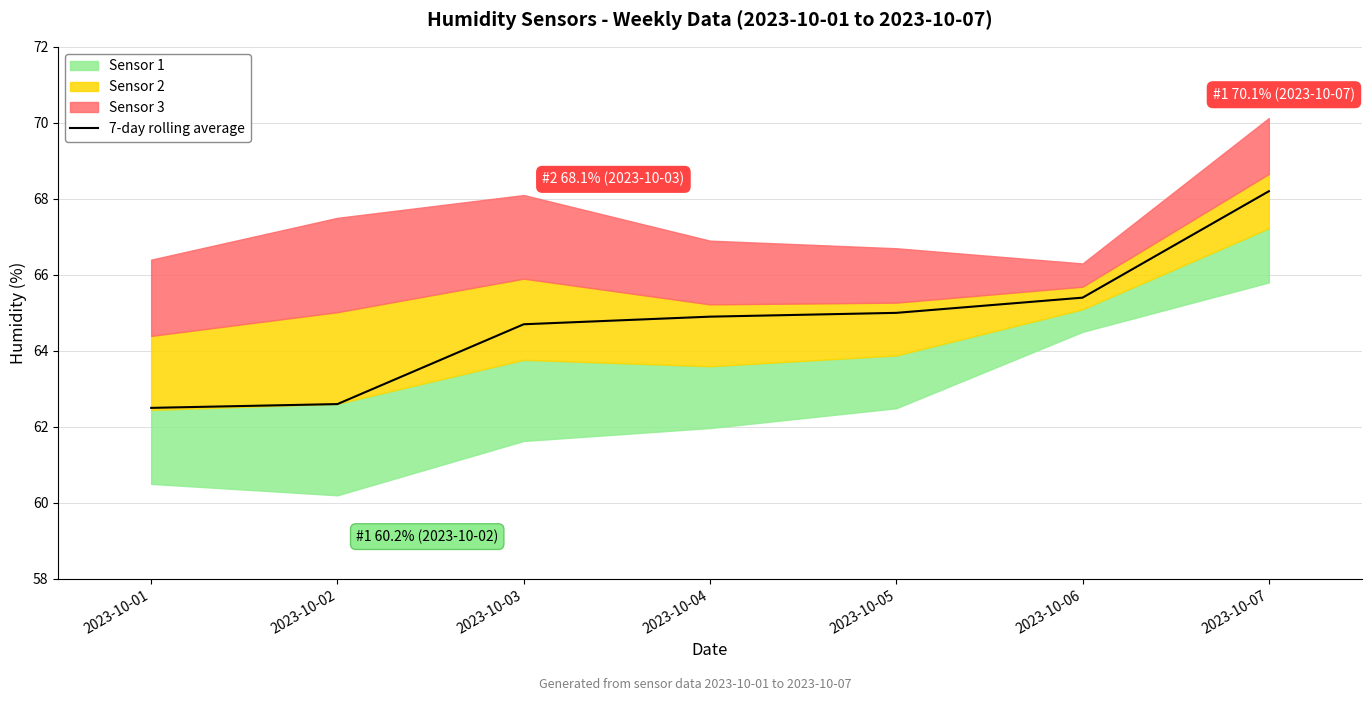

The 7-day rolling average series shows 105.0 at 2023-10-07. True or false?

False